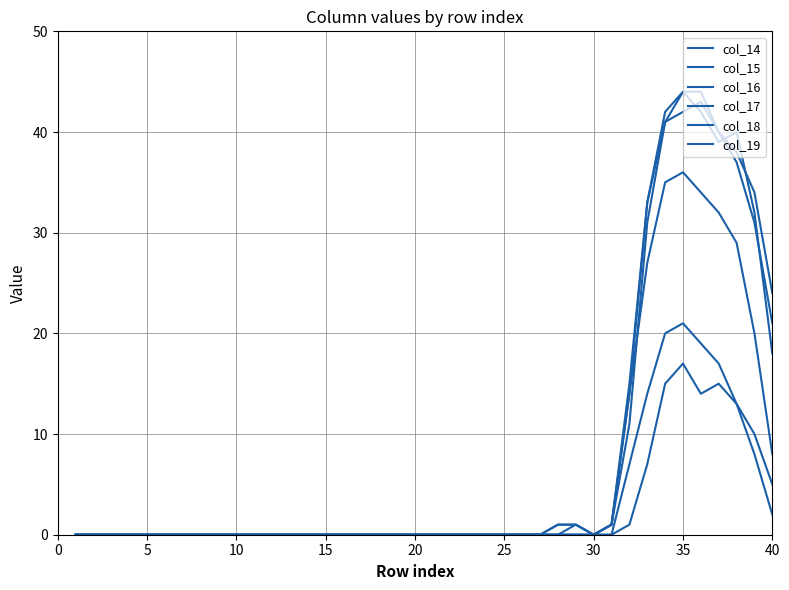

Which series has the largest range (max minus min)?

col_16